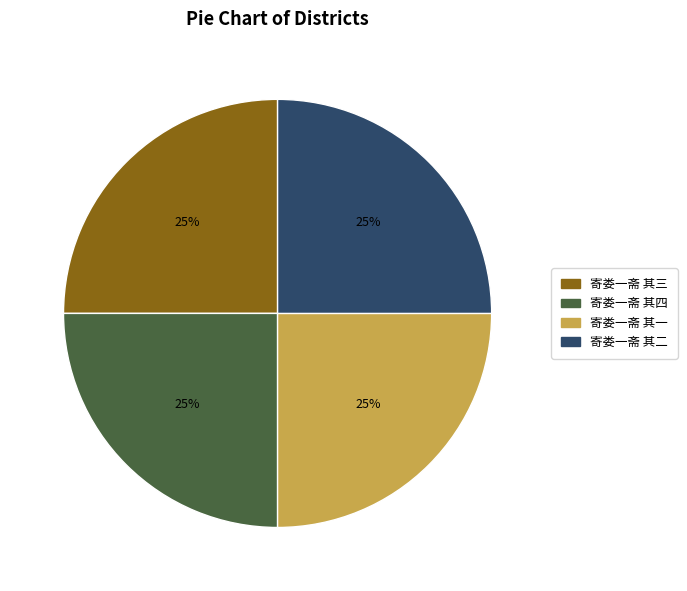

Is there any slice that represents more than half of the pie?

No